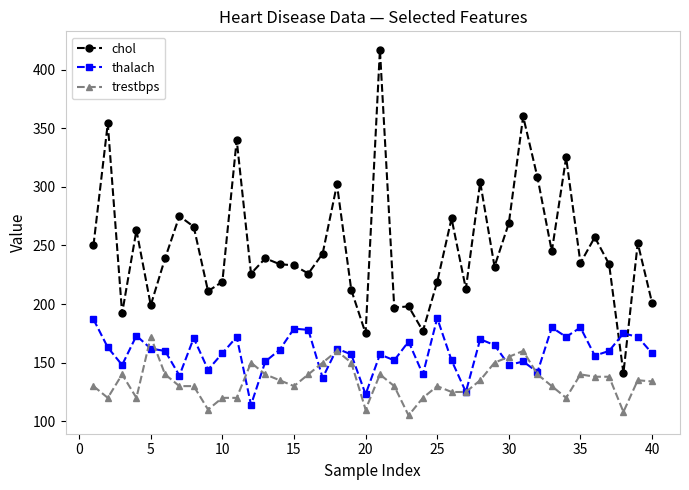

Count the number of categories in the chart.

40